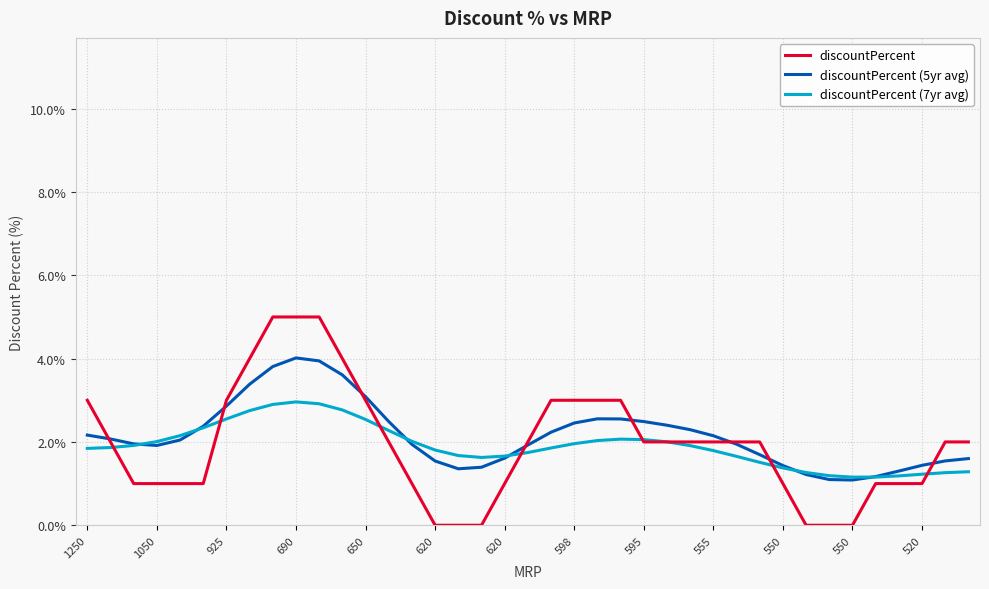

What is the average value of the discountPercent (5yr avg) series?

2.2